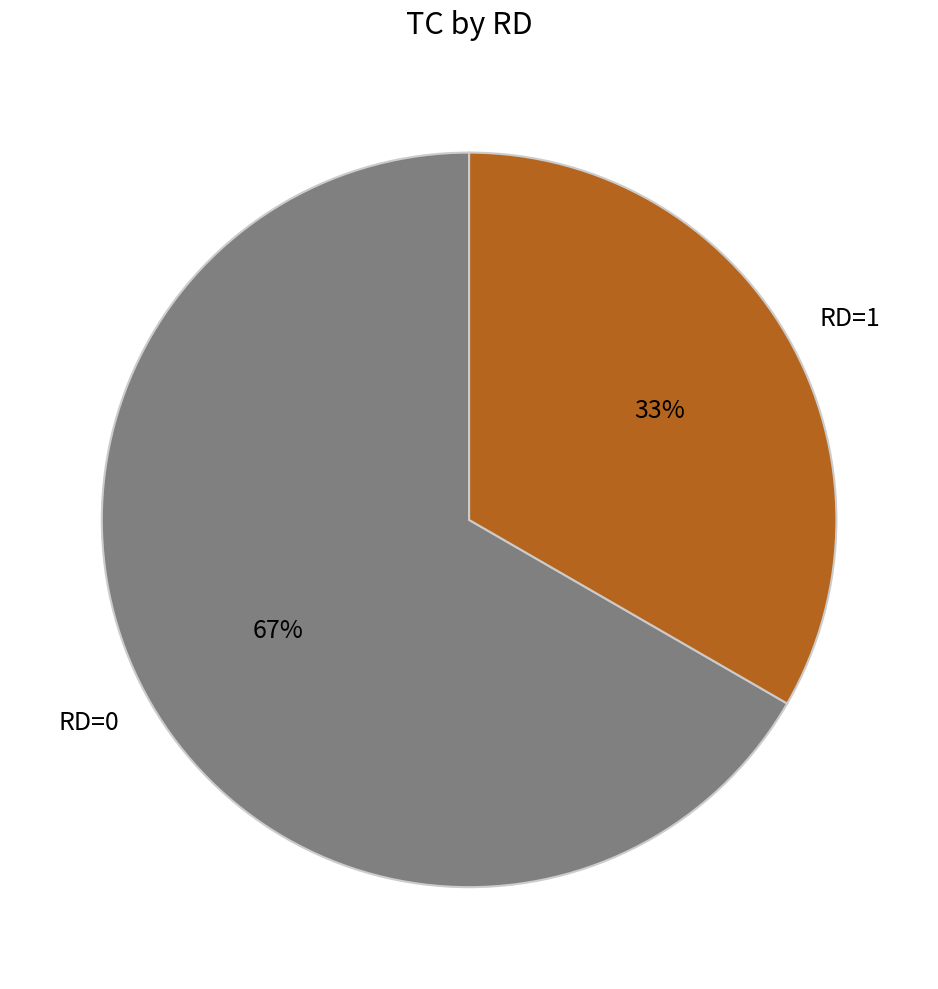

To the nearest percent, what portion does RD=0 represent?

67%